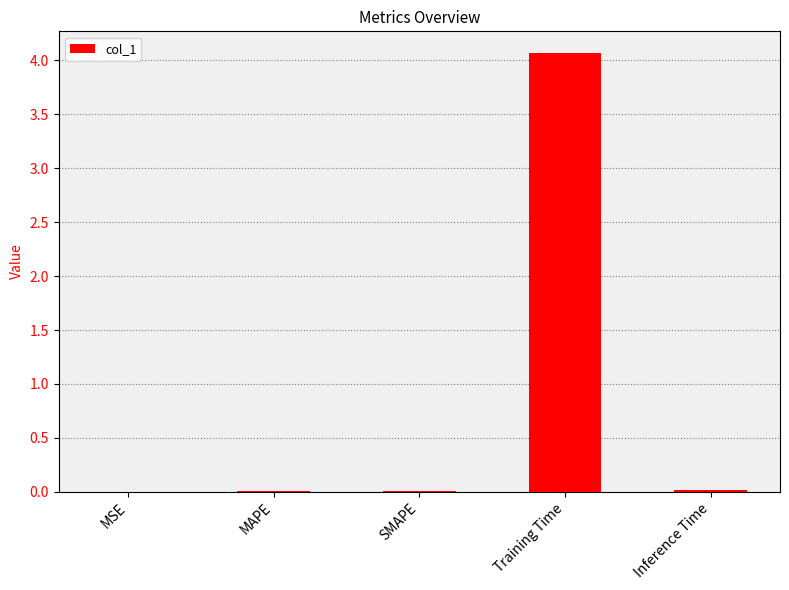

What is the greatest value displayed?

4.1